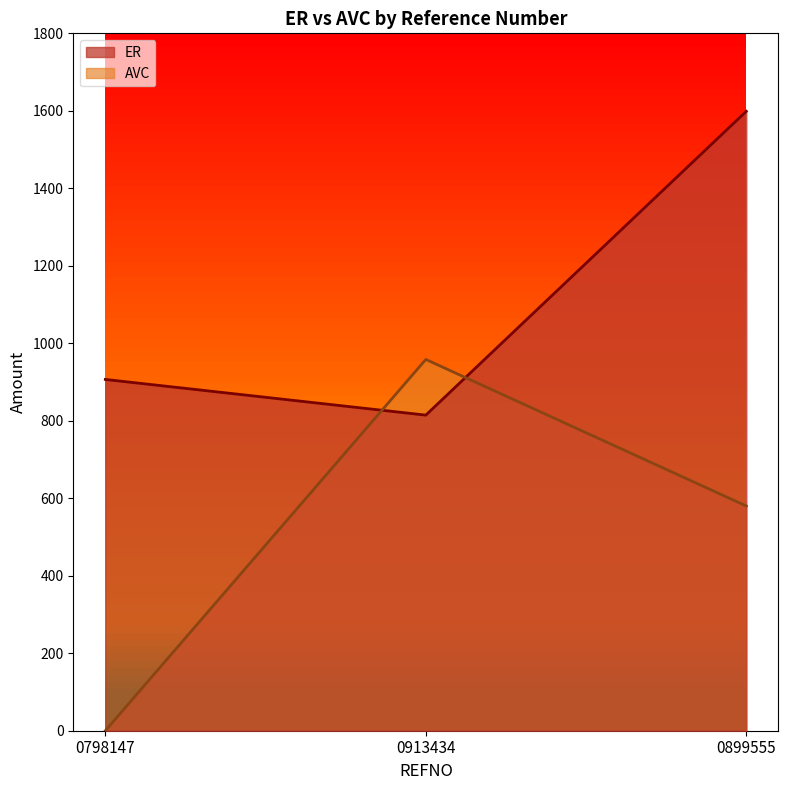

What is the sum of all AVC values?

1538.3